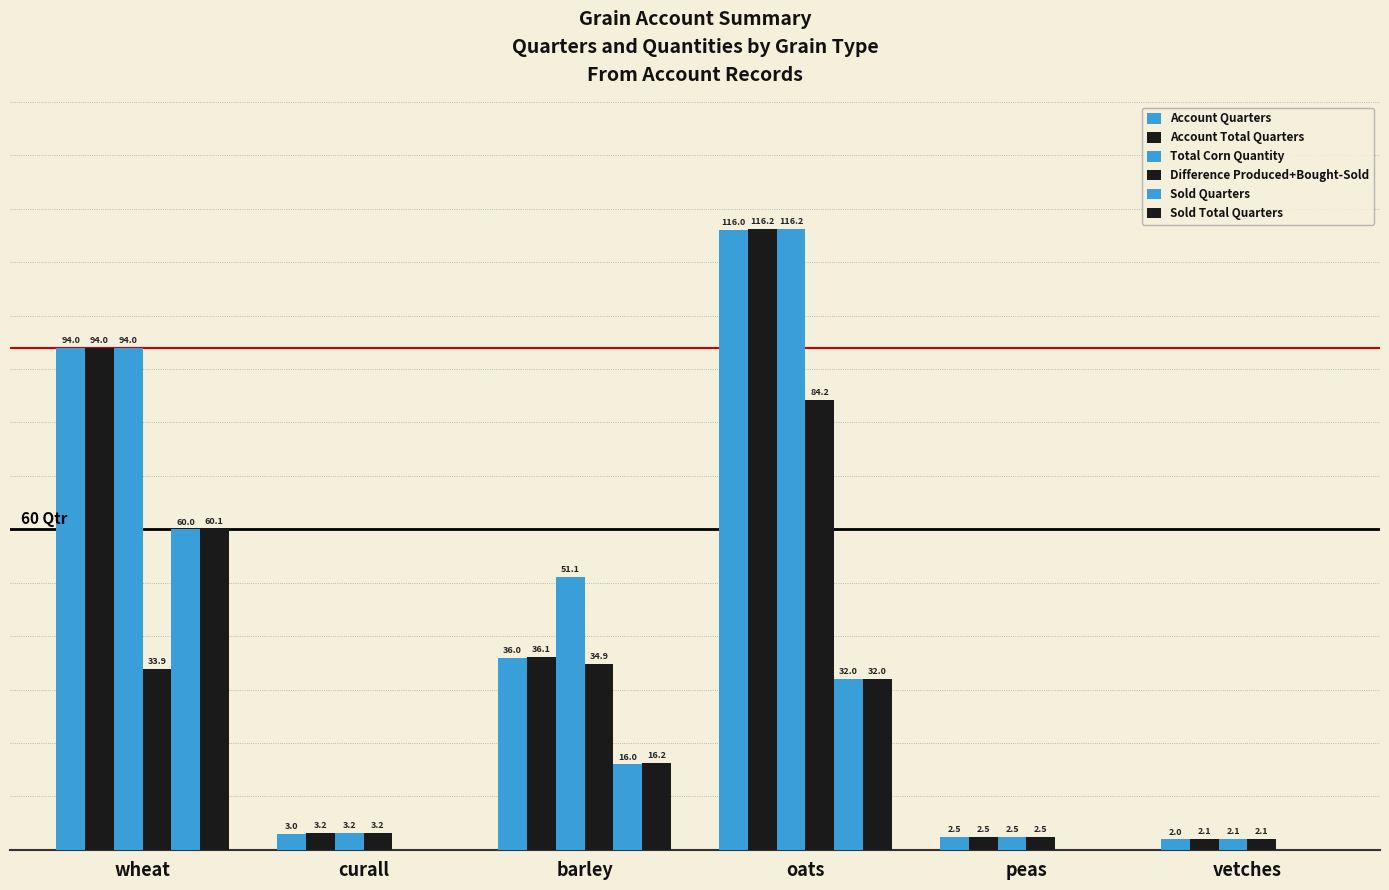

Are the bars grouped side by side (vs. stacked)?

Yes